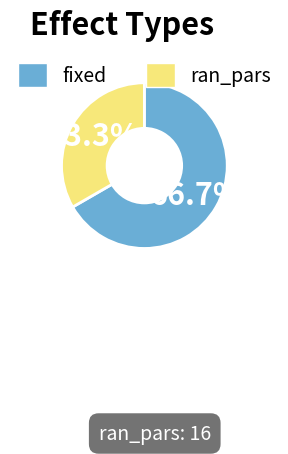

To the nearest percent, what is the average slice percentage?

50%